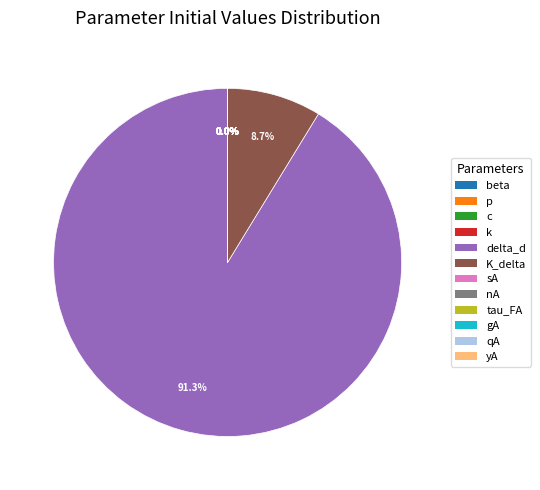

How many segments does this pie chart have?

12